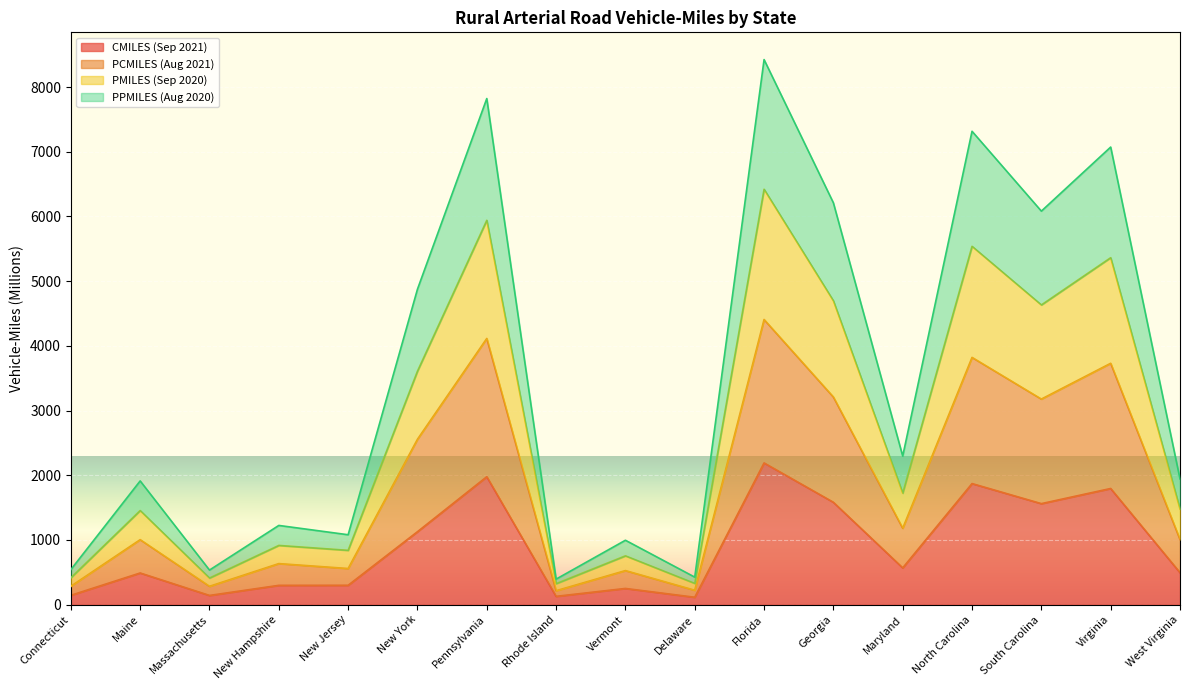

Does the chart display data point markers on the line(s)?

No